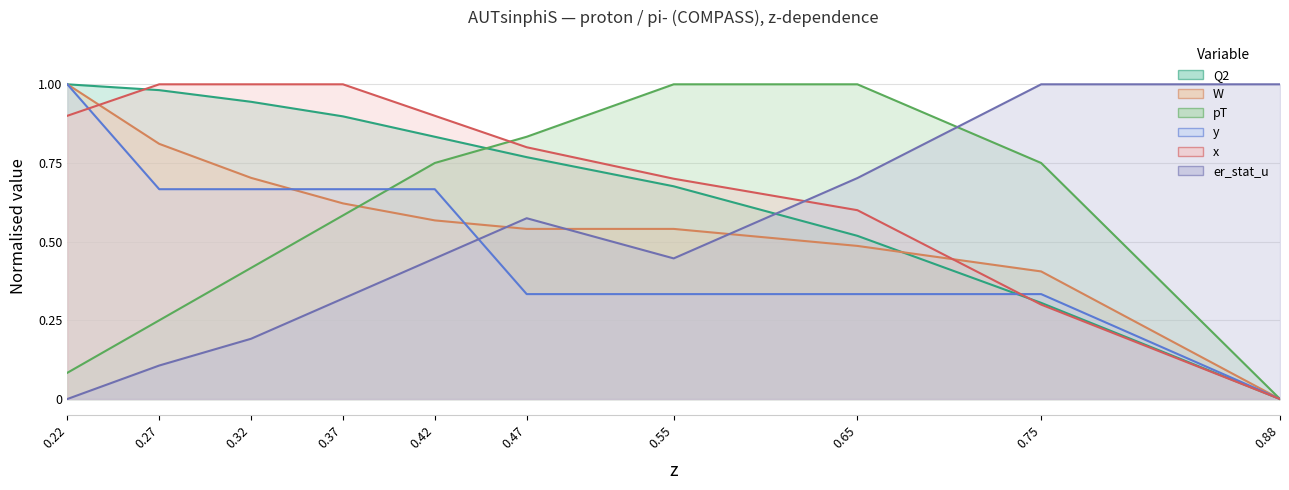

What is the spread (max minus min) of values at 0.75?

0.7